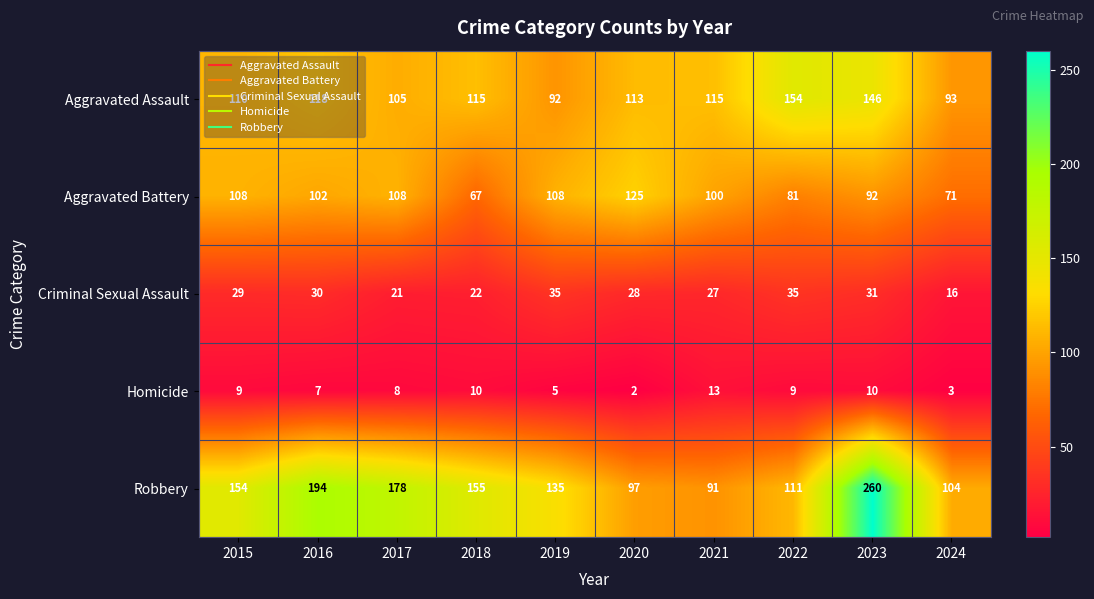

Rank the series at 2023 from highest to lowest value.

Robbery, Aggravated Assault, Aggravated Battery, Criminal Sexual Assault, Homicide